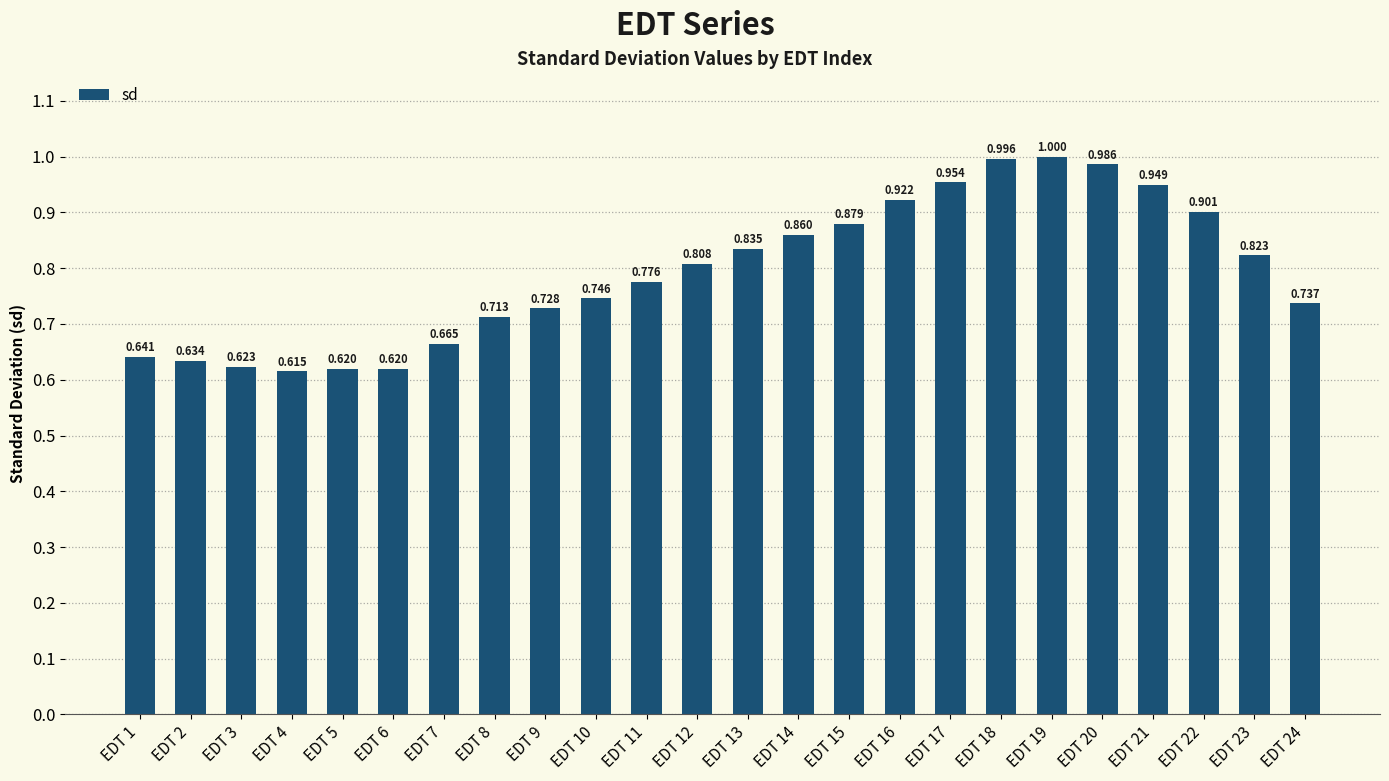

How many series are shown in this chart?

1